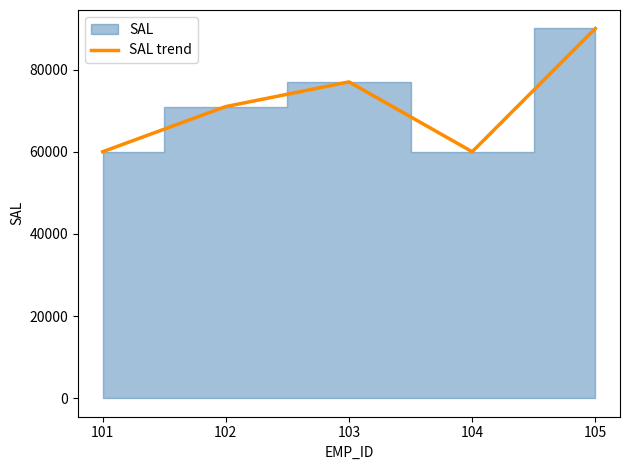

Where does the data first go above 71000?

103